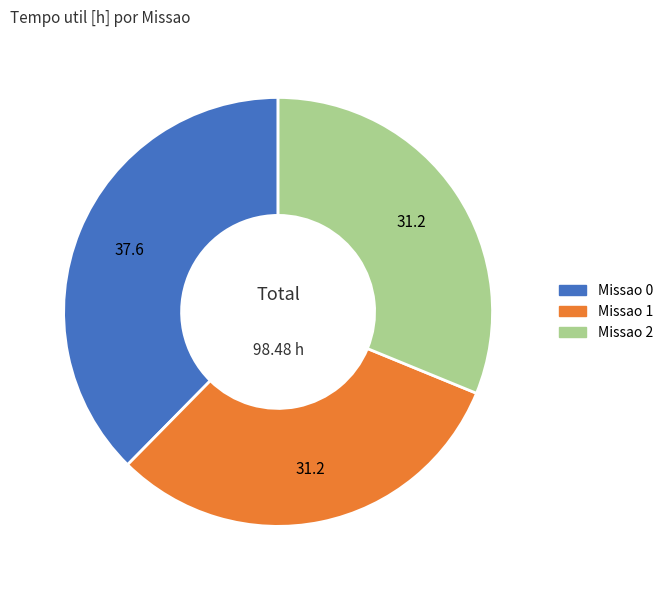

Which has a higher value, Missao 1 or Missao 0?

Missao 0